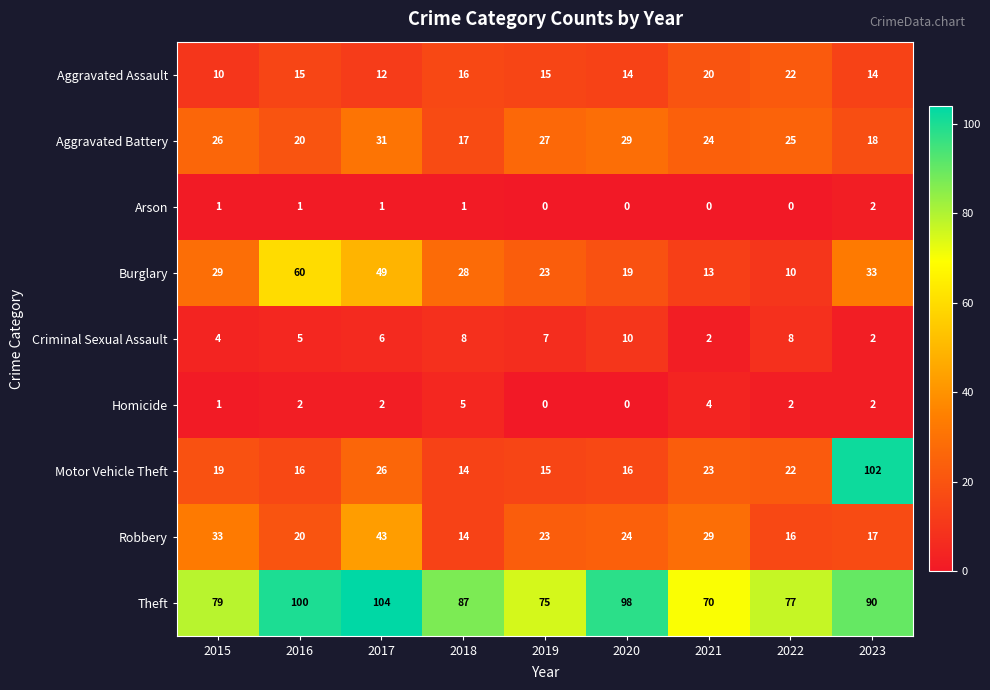

How many data points in Aggravated Assault are less than 15?

4